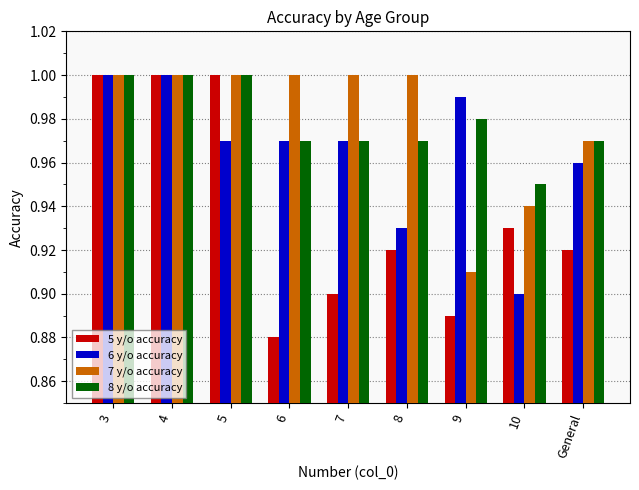

At which label does 7 y/o accuracy reach its minimum?

9